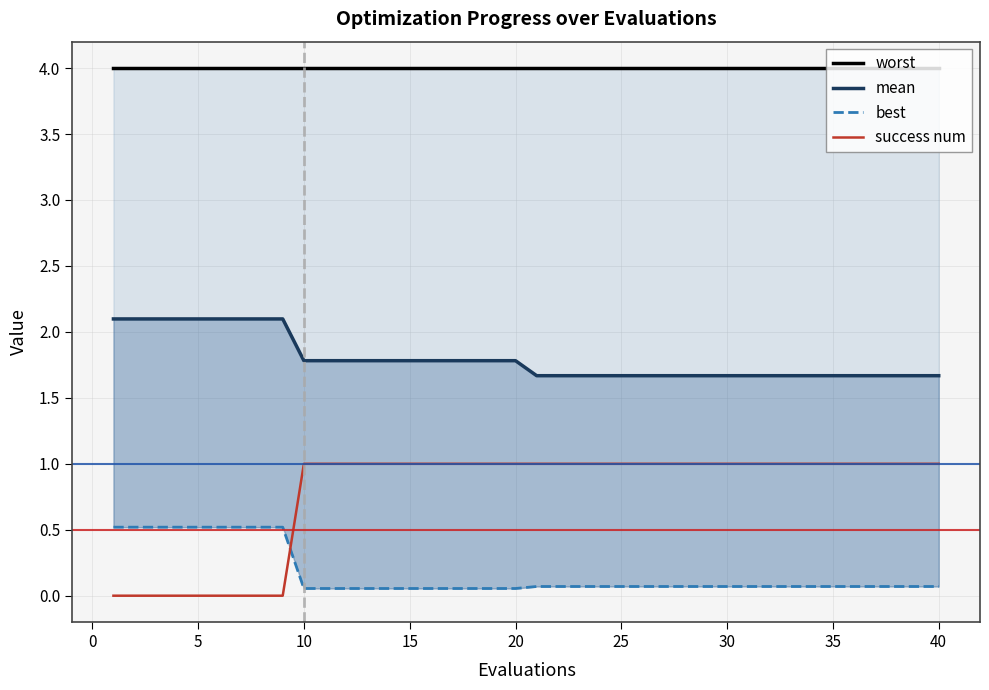

Is this an area chart (filled region under the line)?

No